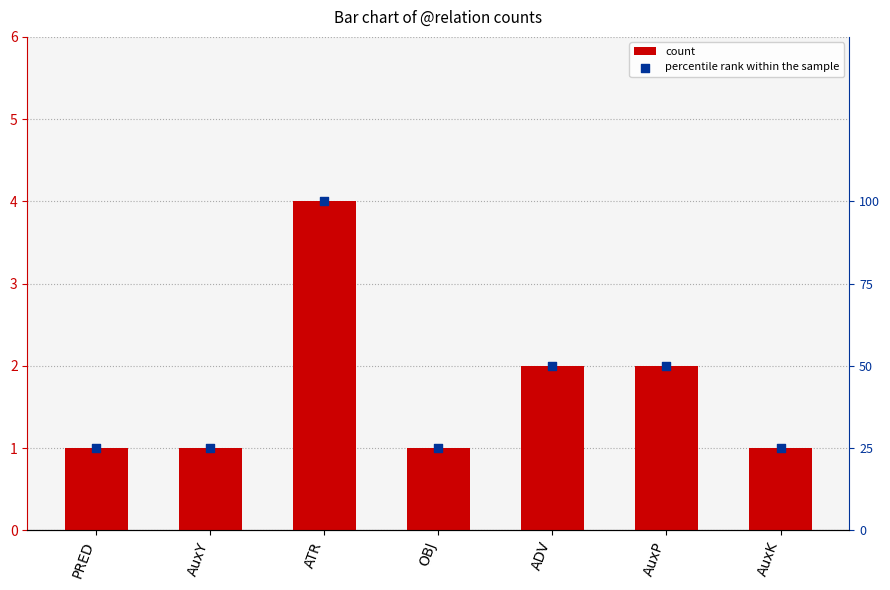

Which series has the largest total across all categories?

percentile rank within the sample